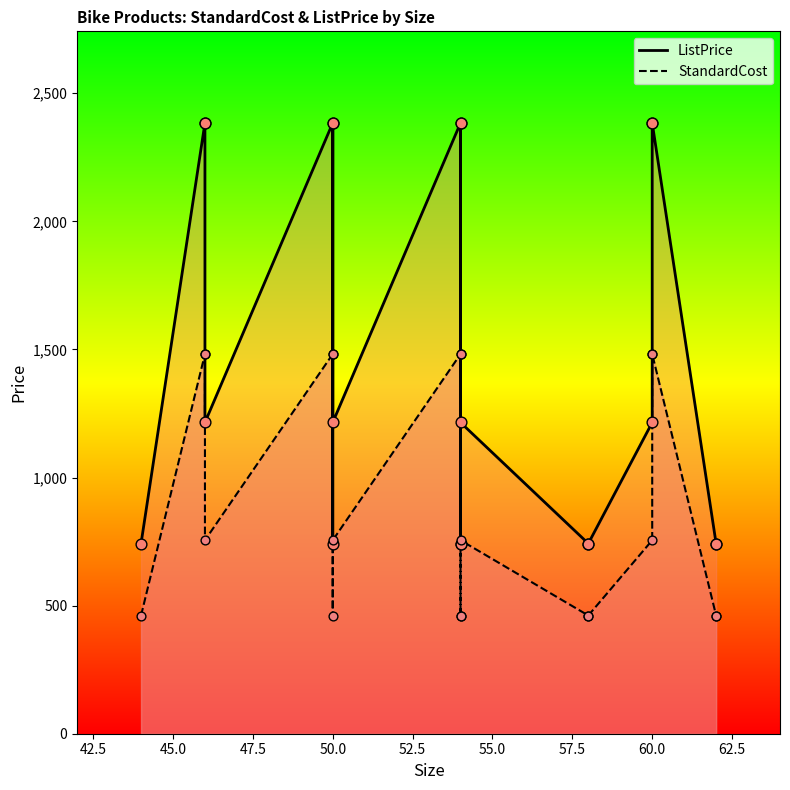

Which series has the largest Y range (max minus min)?

ListPrice